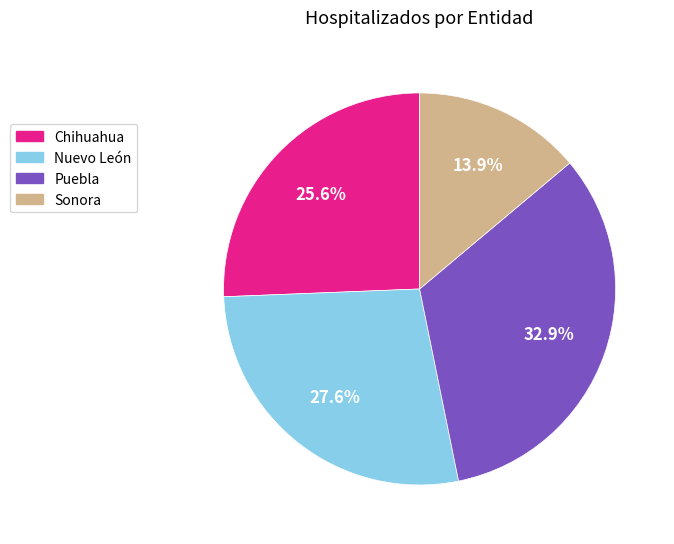

Is there any slice that represents more than half of the pie?

No